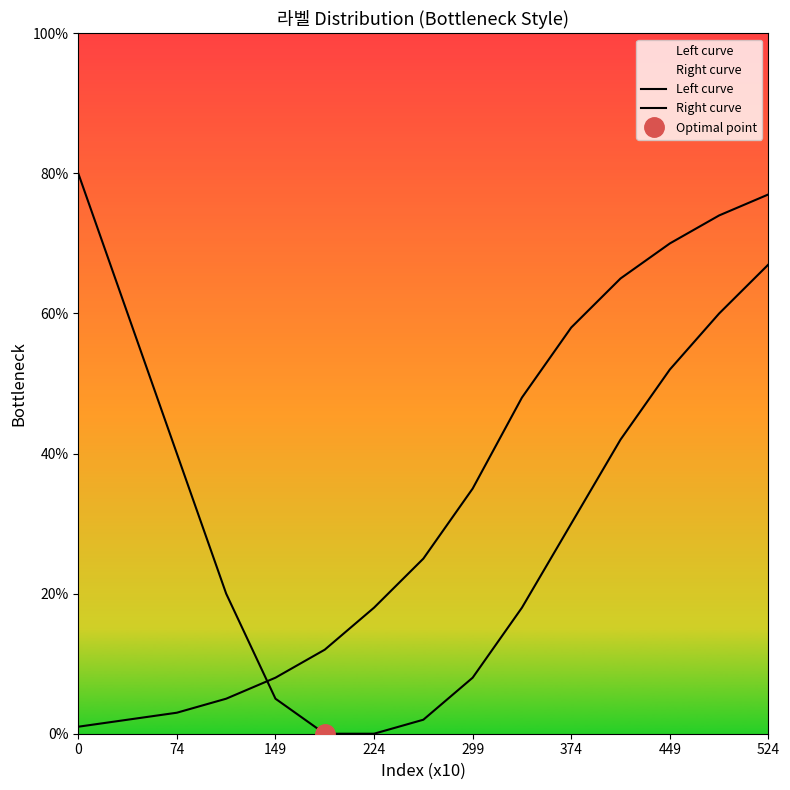

The value of Left curve at 299 is 8. True or false?

True